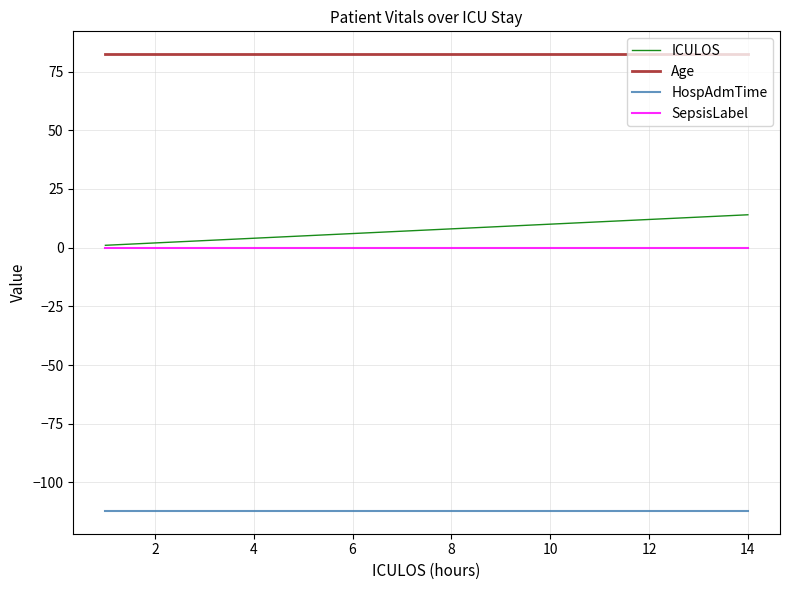

Which series has the largest range (max minus min)?

ICULOS